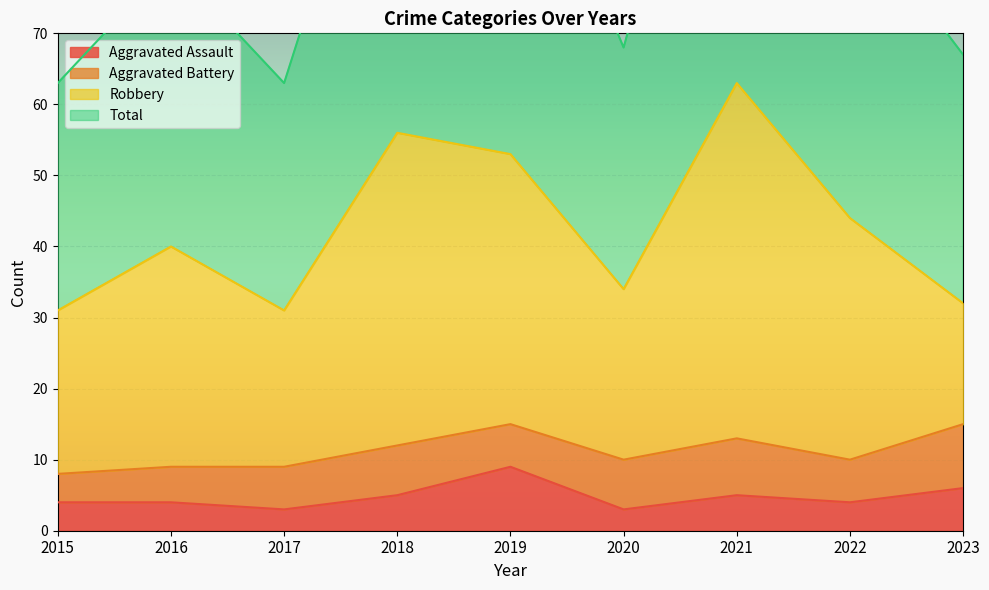

How many values in the Total series are below 80?

4